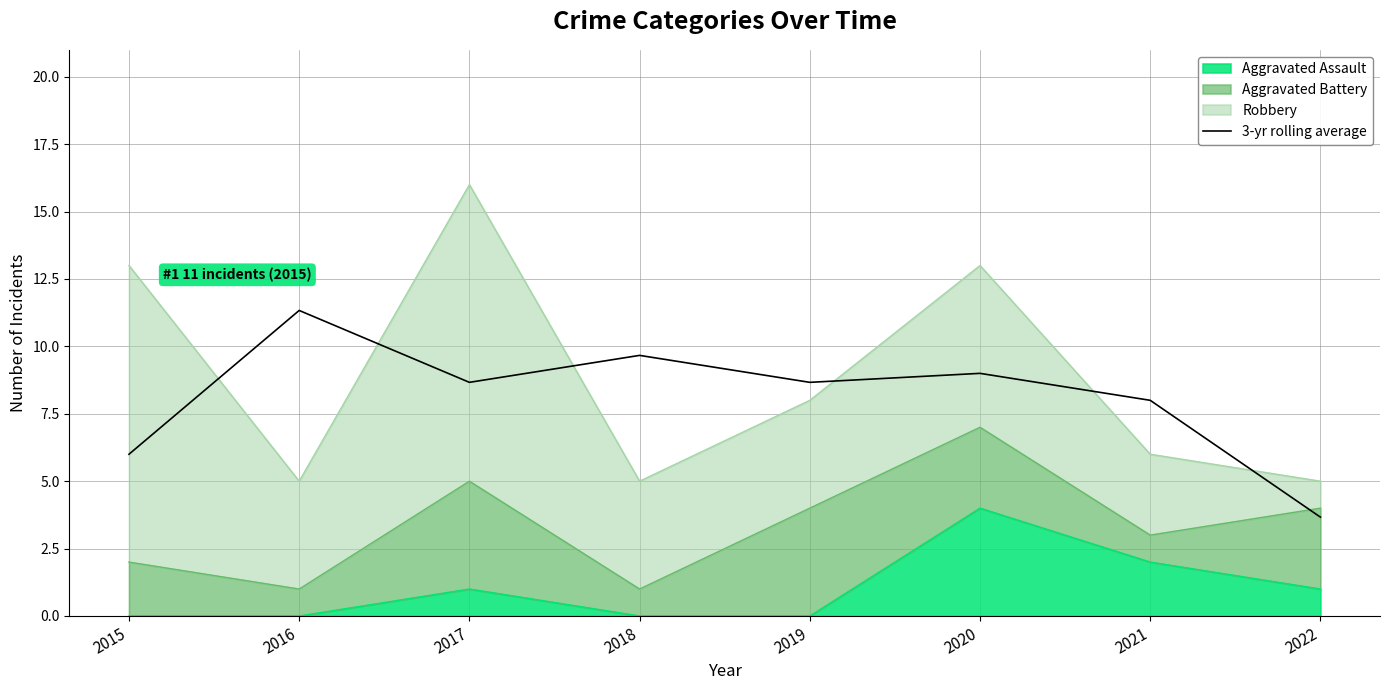

What is the greatest value displayed?

11.3